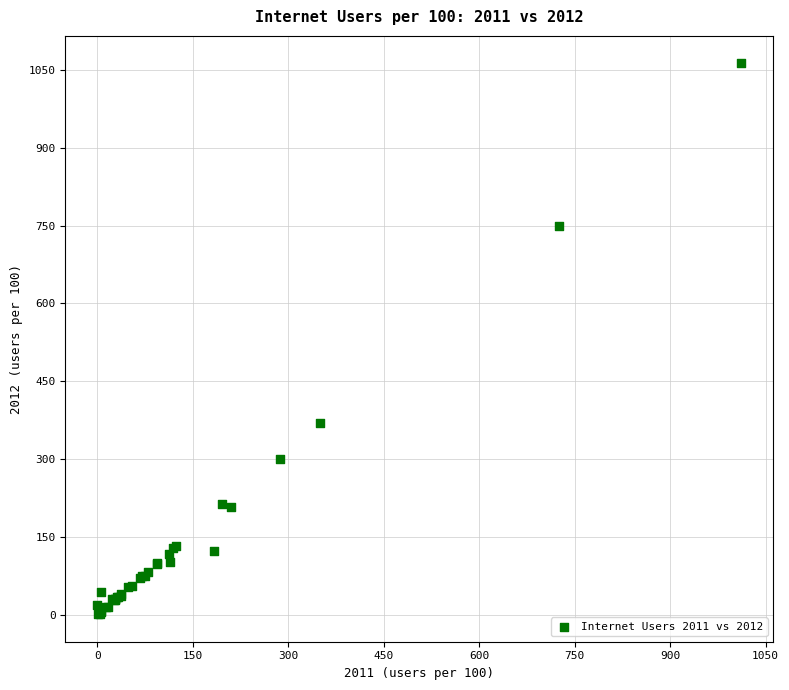

What Y value in the scatter plot is closest to 531?

369.6